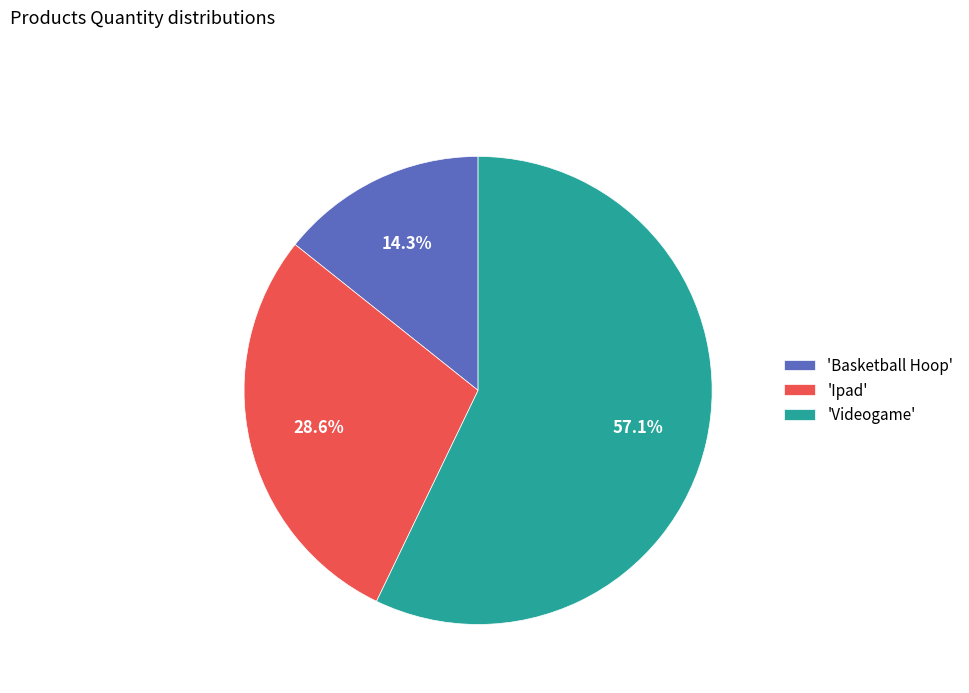

What is the ratio of the value at 'Ipad' to the value at 'Basketball Hoop'?

2.0